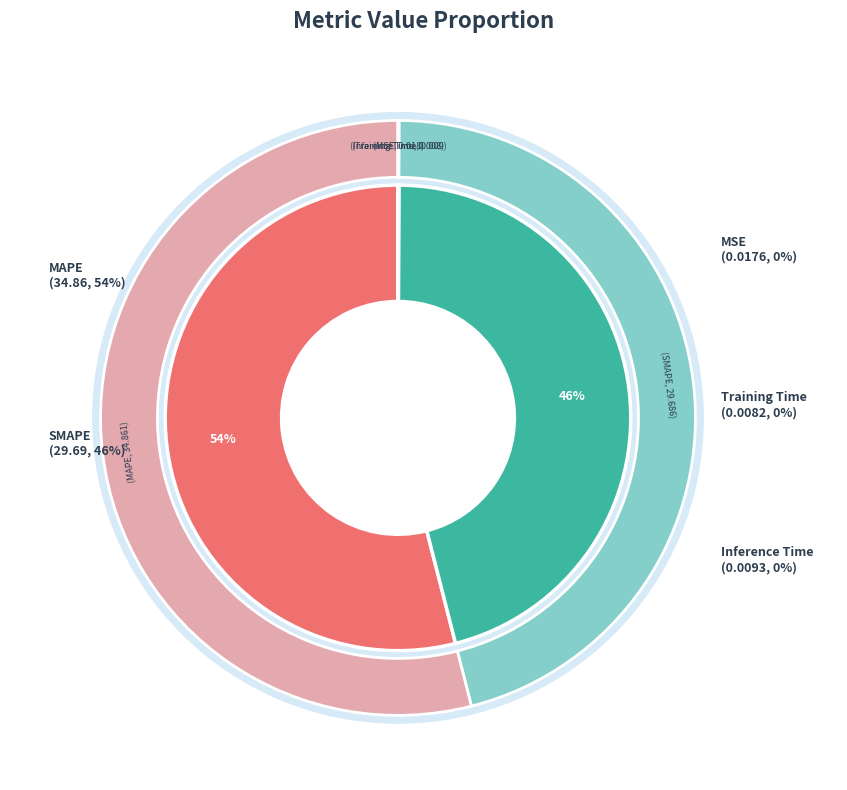

Which slice is the smallest?

Training Time